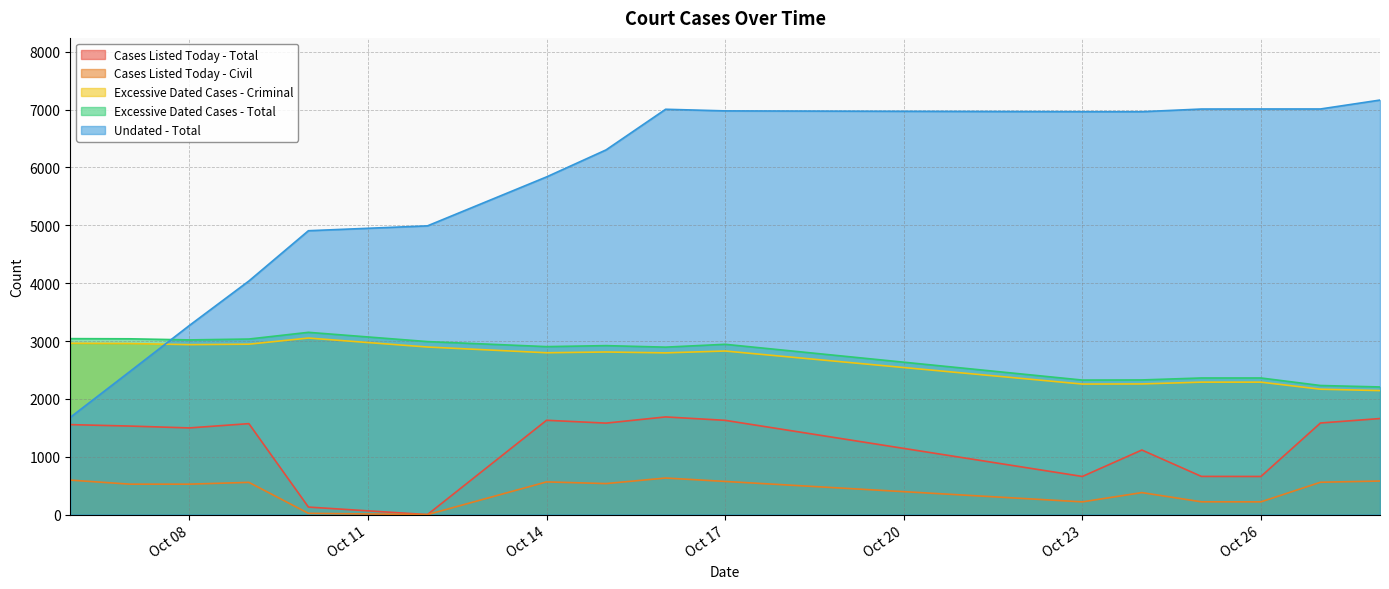

What is the sum of all Excessive Dated Cases - Criminal values?

42377